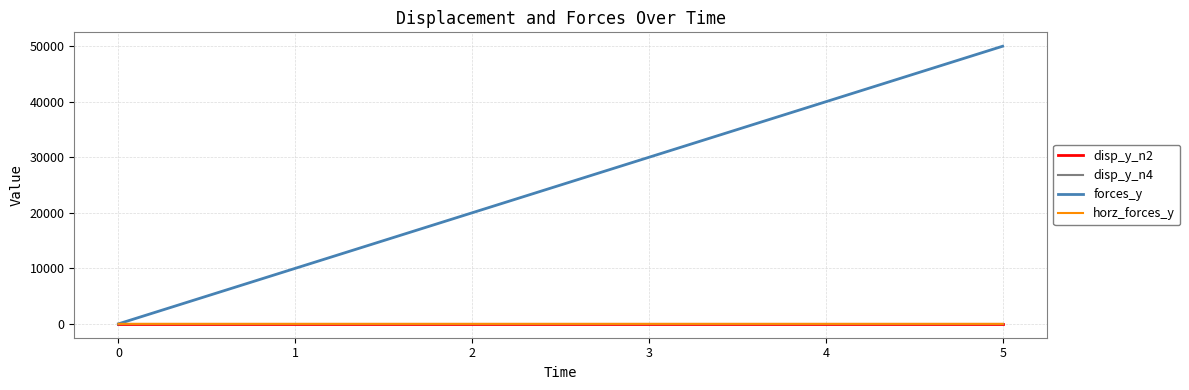

How many distinct data groups are displayed?

4